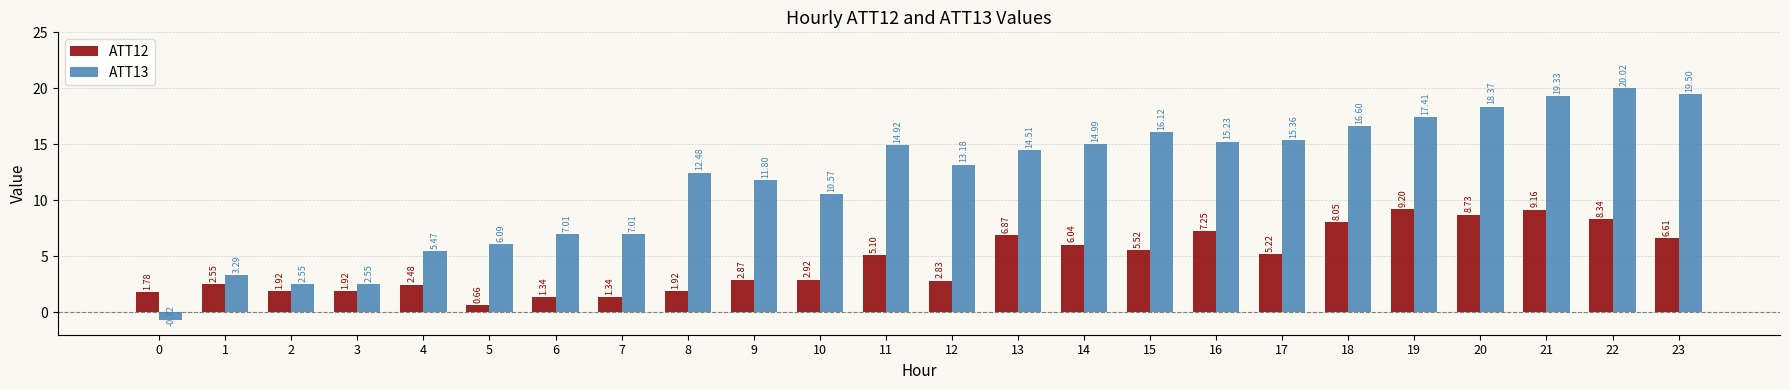

How many bars are there in each group?

2